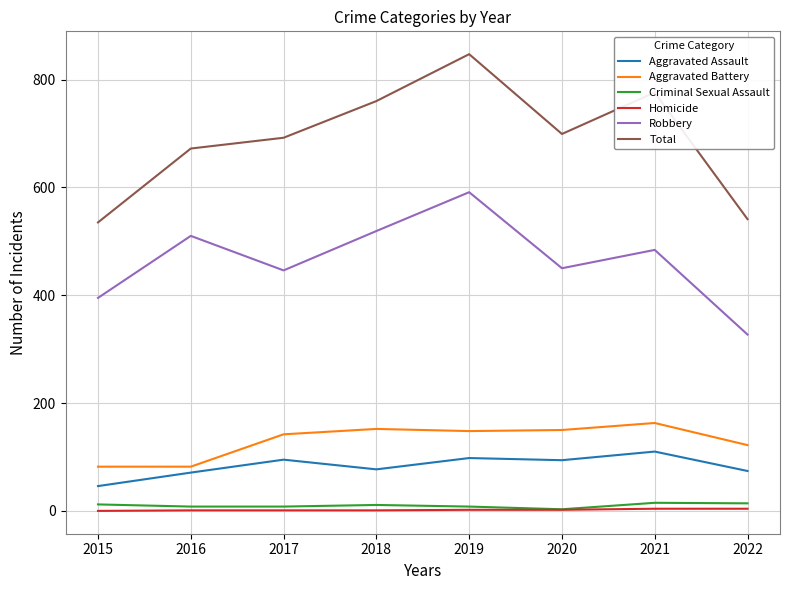

True or false: Robbery and Criminal Sexual Assault intersect in this chart.

False